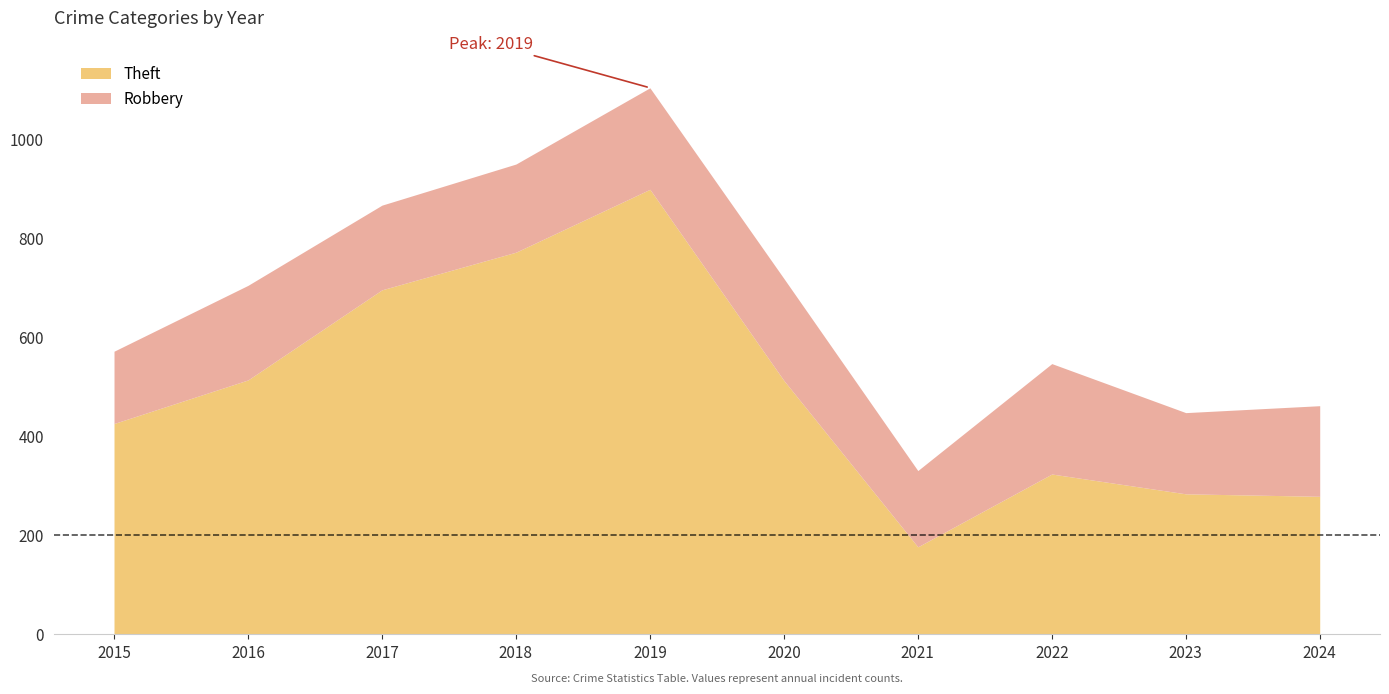

True or false: Robbery and Theft cross at least once.

False